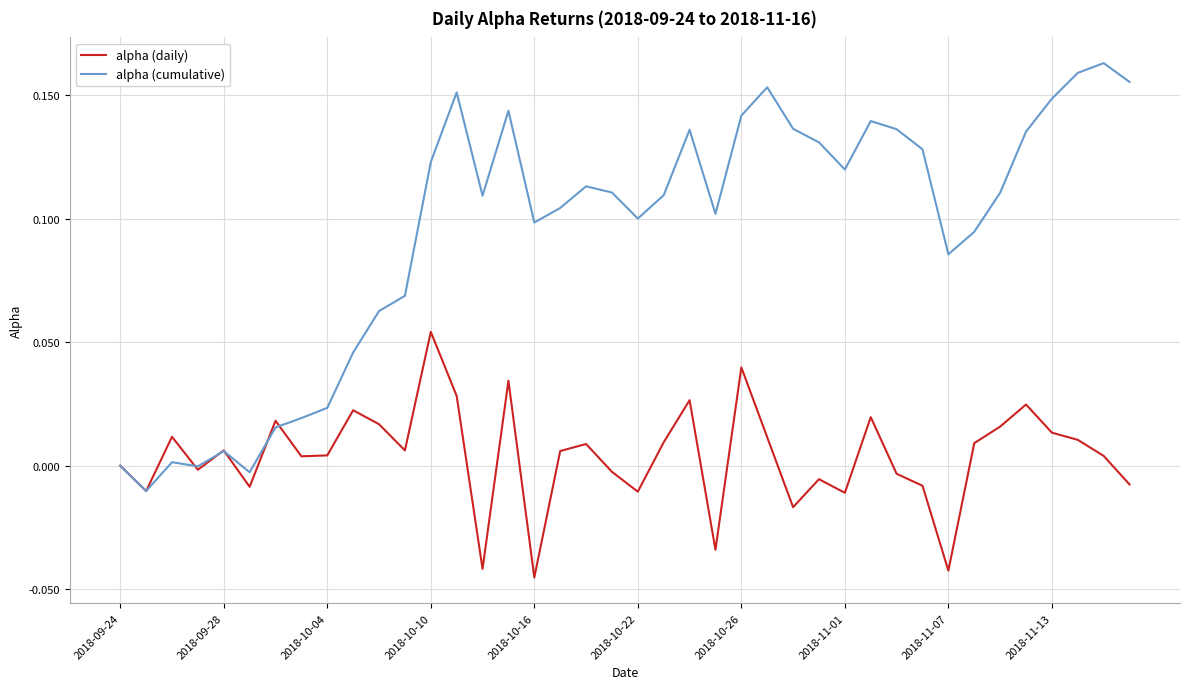

Rank the series by their maximum value, from lowest to highest.

alpha (daily), alpha (cumulative)